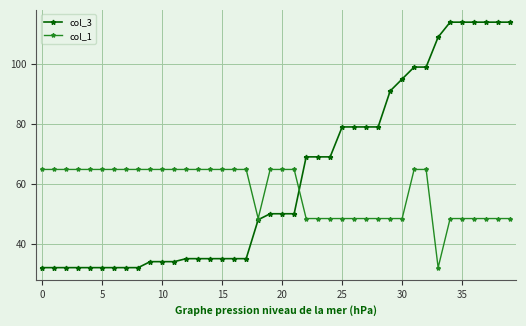

List the series in order of their peak value, lowest first.

col_1, col_3